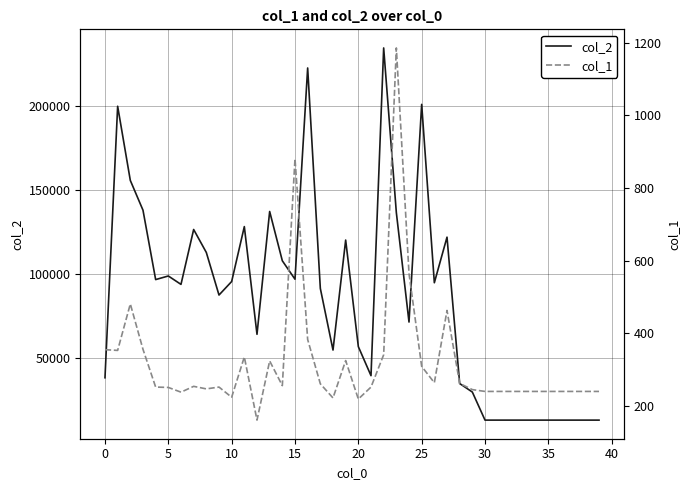

What is the lowest value of the col_2 series?

13440